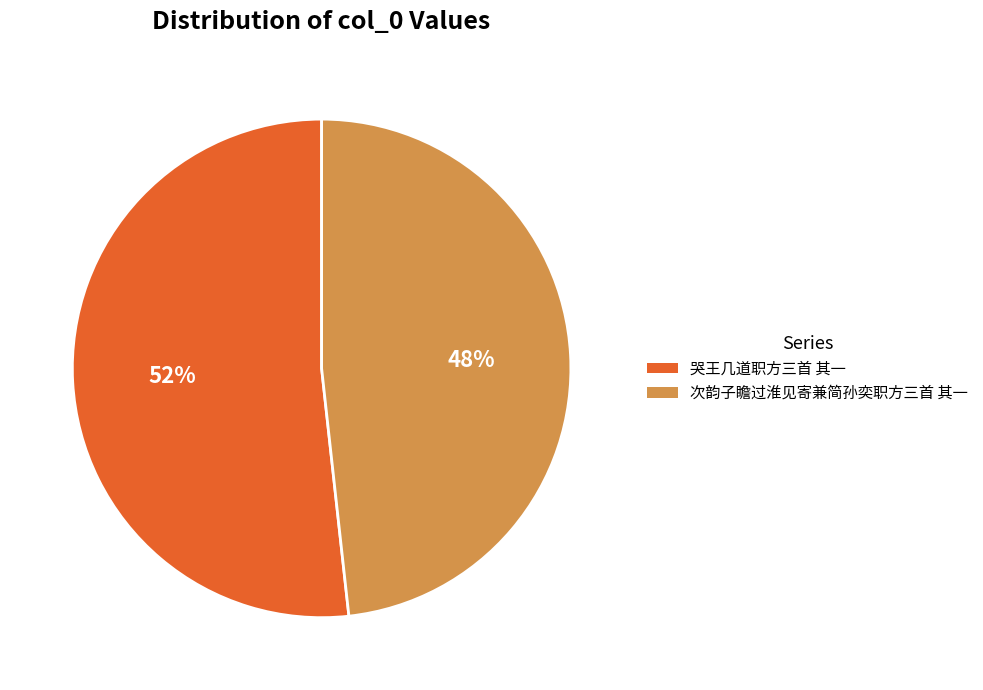

Which has a higher value, 次韵子瞻过淮见寄兼简孙奕职方三首 其一 or 哭王几道职方三首 其一?

哭王几道职方三首 其一